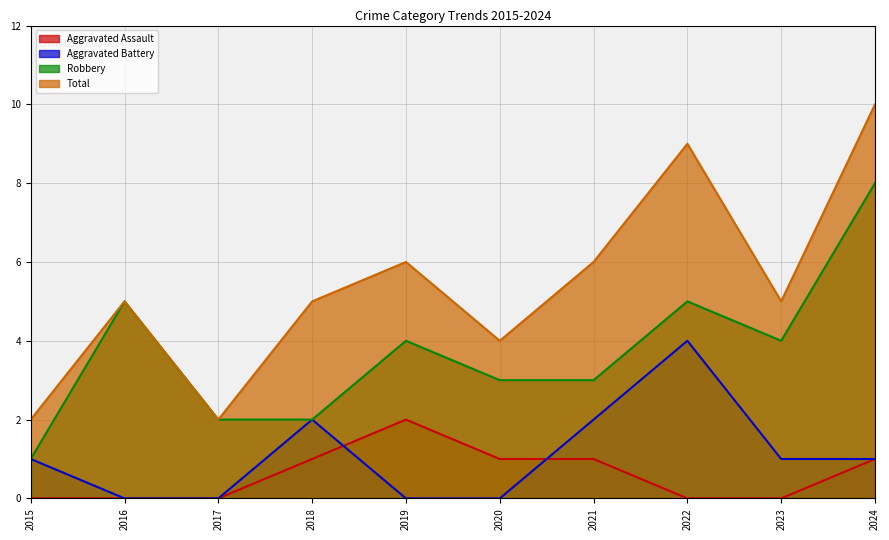

Which category has the highest value in the Robbery series?

2024